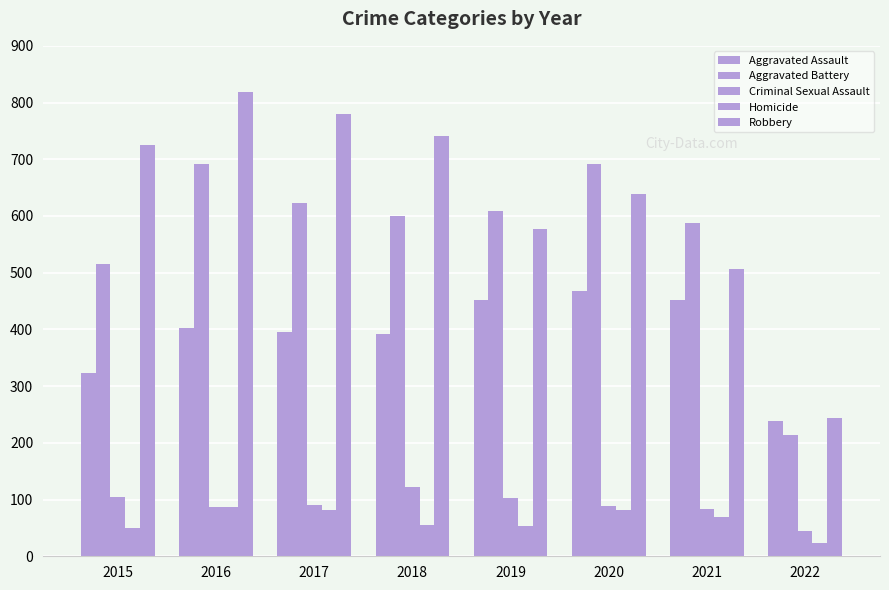

What is the difference between the second highest and minimum values in the Aggravated Battery series?

478